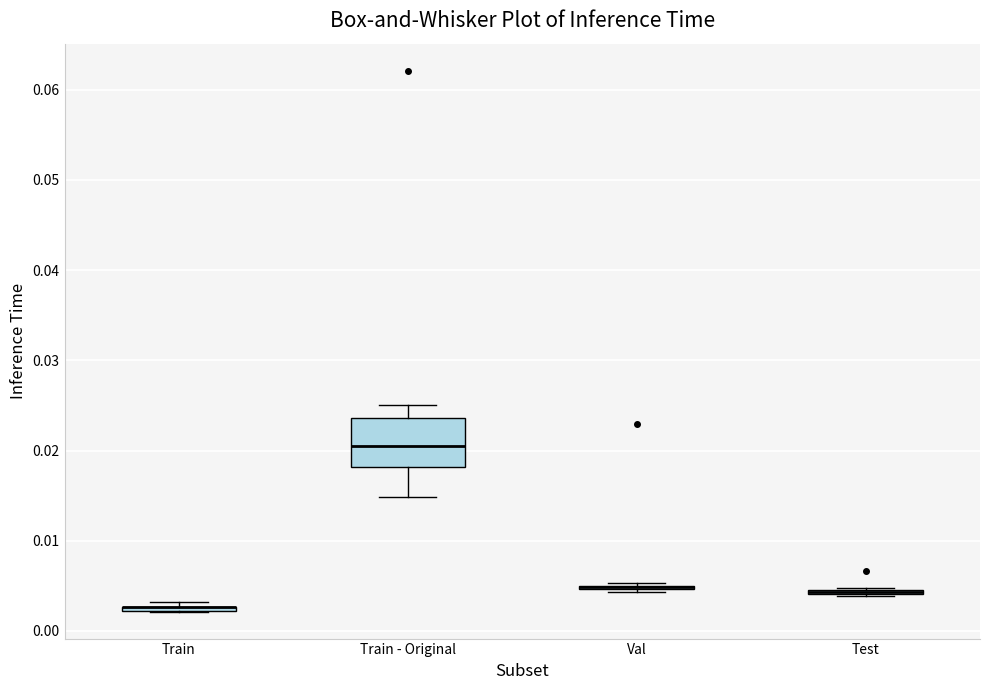

Which box is the tallest, from its lower edge to its upper edge?

Train - Original